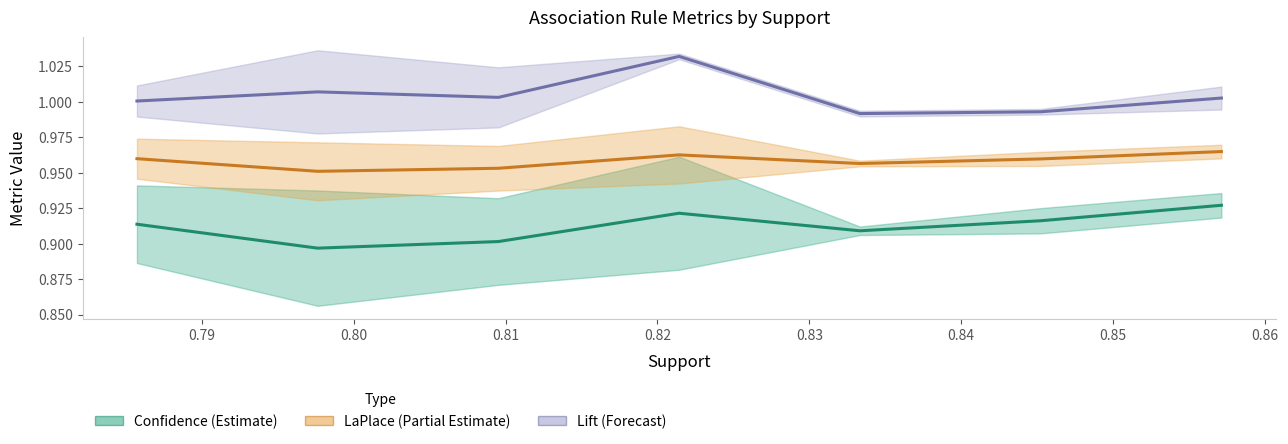

Which series has the widest spread of values?

Lift